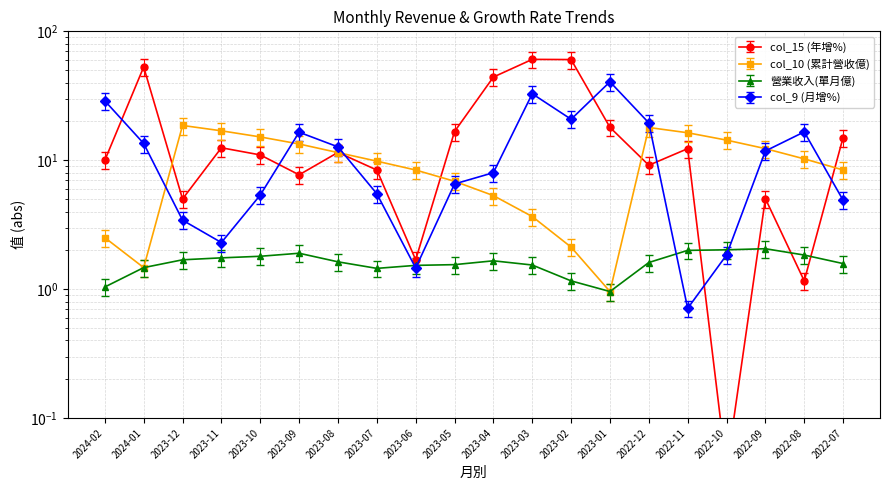

How many data points in col_10 (累計營收億) are above 10?

10